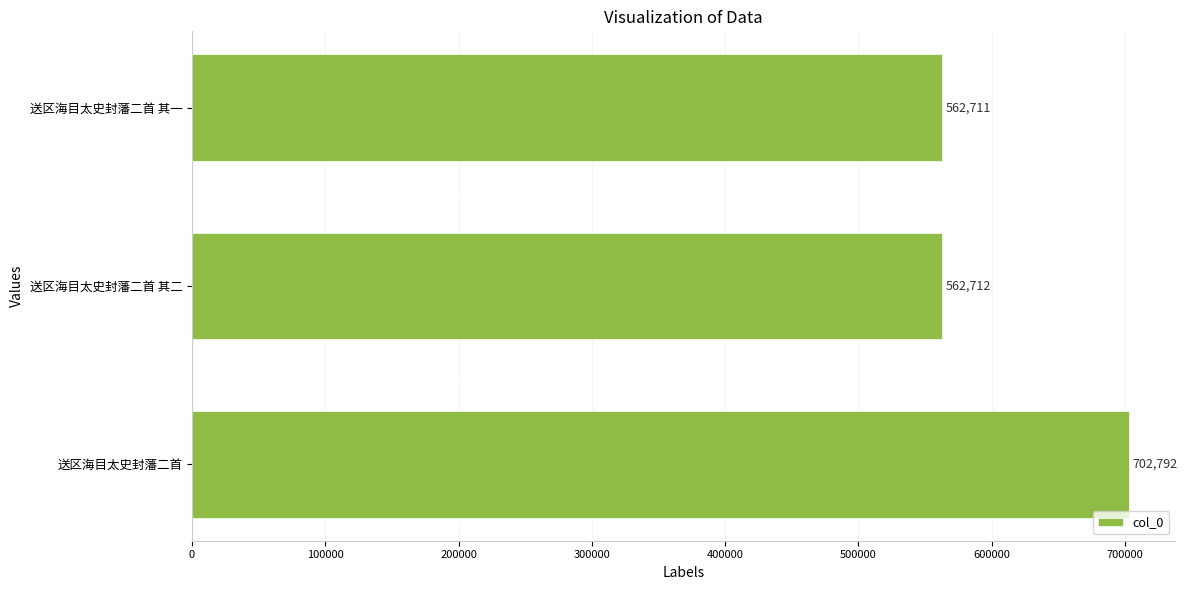

List the labels in order of value, smallest first.

送区海目太史封藩二首 其一, 送区海目太史封藩二首 其二, 送区海目太史封藩二首